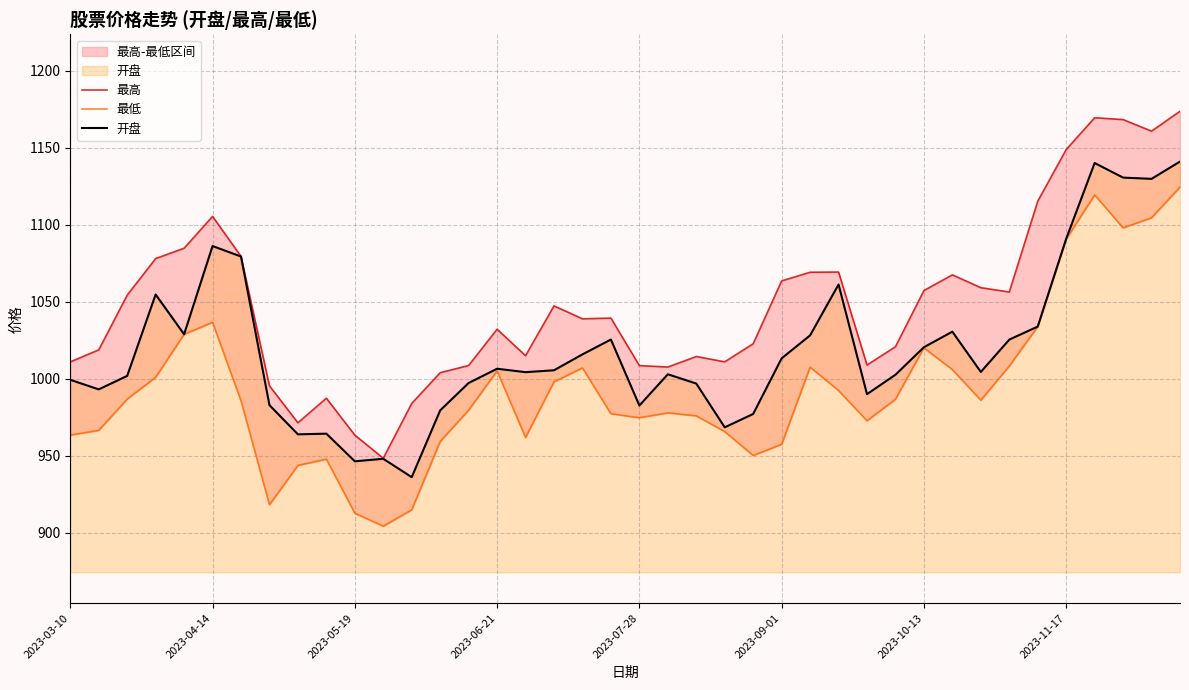

True or false: 开盘 and 最高 cross at least once.

False